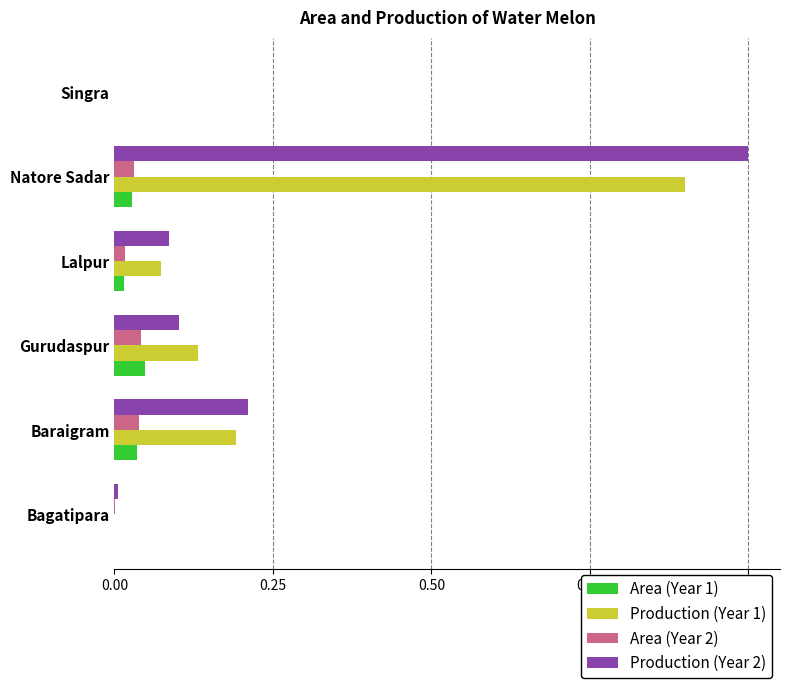

What is the sum of all Production (Year 2) values?

1.4